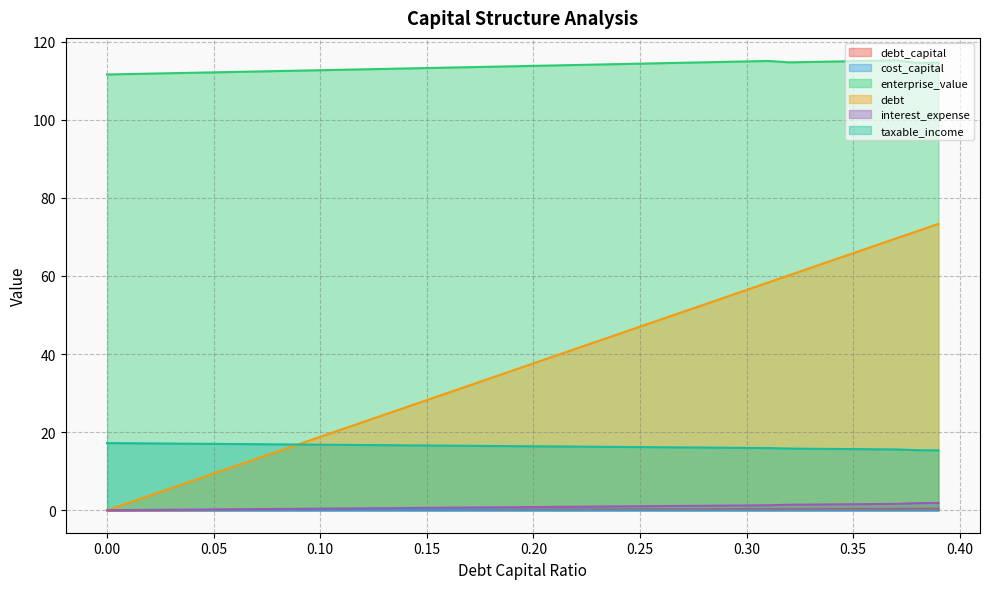

Which series has the widest spread of values?

debt